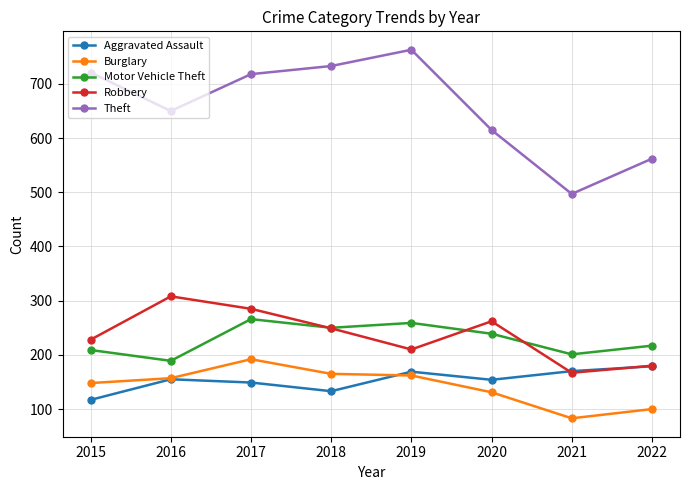

What value does the Theft series have at 2022?

562